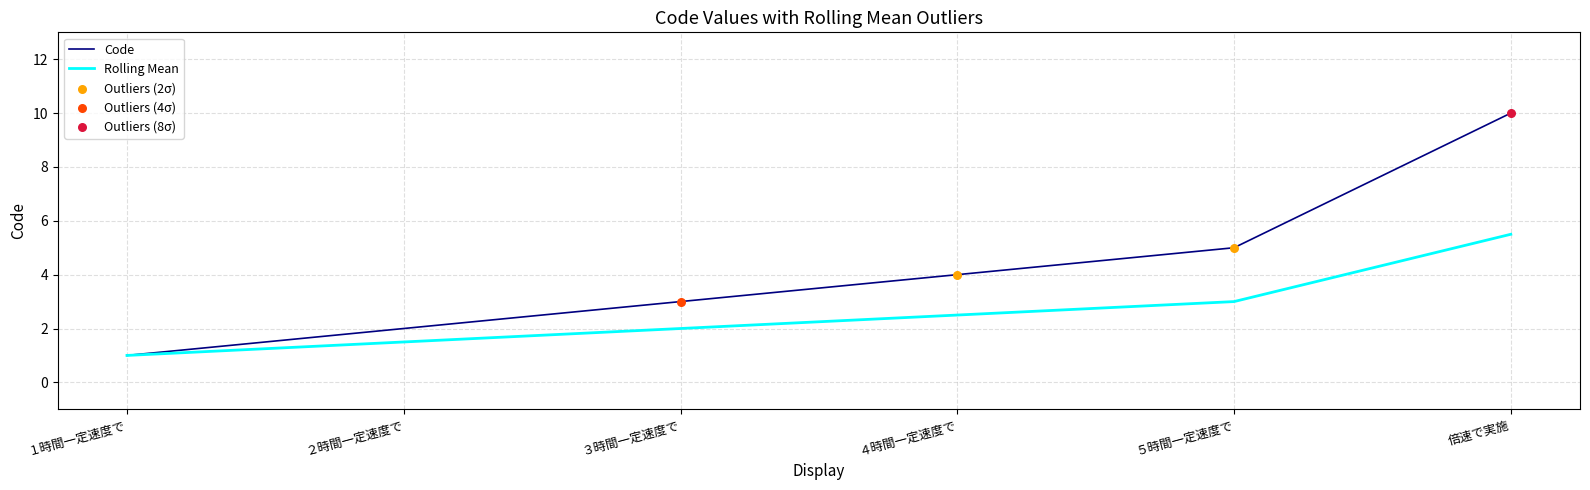

Which series has the widest spread of values?

Code